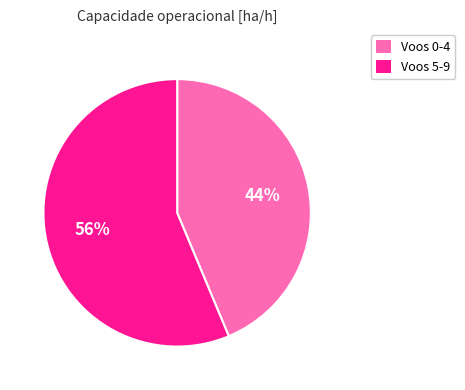

To the nearest percent, what is the combined percentage of Voos 0-4 and Voos 5-9?

100%